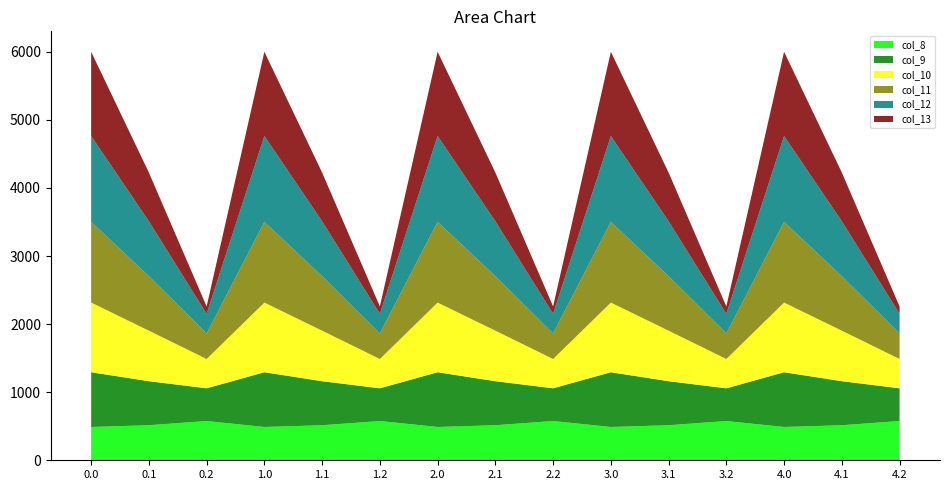

Reading left to right, what are all the values shown in this chart?

col_8: 489.3	514.8	576.6	489.3	514.8	576.6	489.3	514.8	576.6	489.3	514.8	576.6	489.3	514.8	576.6
col_9: 804.0	646.9	480.7	804.0	646.9	480.7	804.0	646.9	480.7	804.0	646.9	480.7	804.0	646.9	480.7
col_10: 1023.2	742.1	430.5	1023.2	742.1	430.5	1023.2	742.1	430.5	1023.2	742.1	430.5	1023.2	742.1	430.5
col_11: 1185.2	800.2	374.4	1185.2	800.2	374.4	1185.2	800.2	374.4	1185.2	800.2	374.4	1185.2	800.2	374.4
col_12: 1261.6	806.9	289.5	1261.6	806.9	289.5	1261.6	806.9	289.5	1261.6	806.9	289.5	1261.6	806.9	289.5
col_13: 1237.4	715.3	107.8	1237.4	715.3	107.8	1237.4	715.3	107.8	1237.4	715.3	107.8	1237.4	715.3	107.8